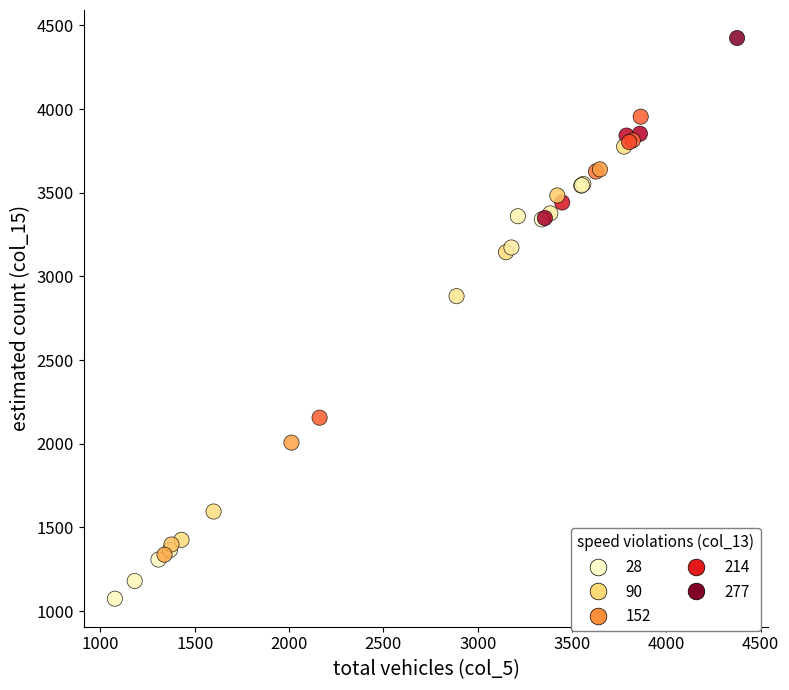

What Y value in the scatter plot is closest to 2749?

2882